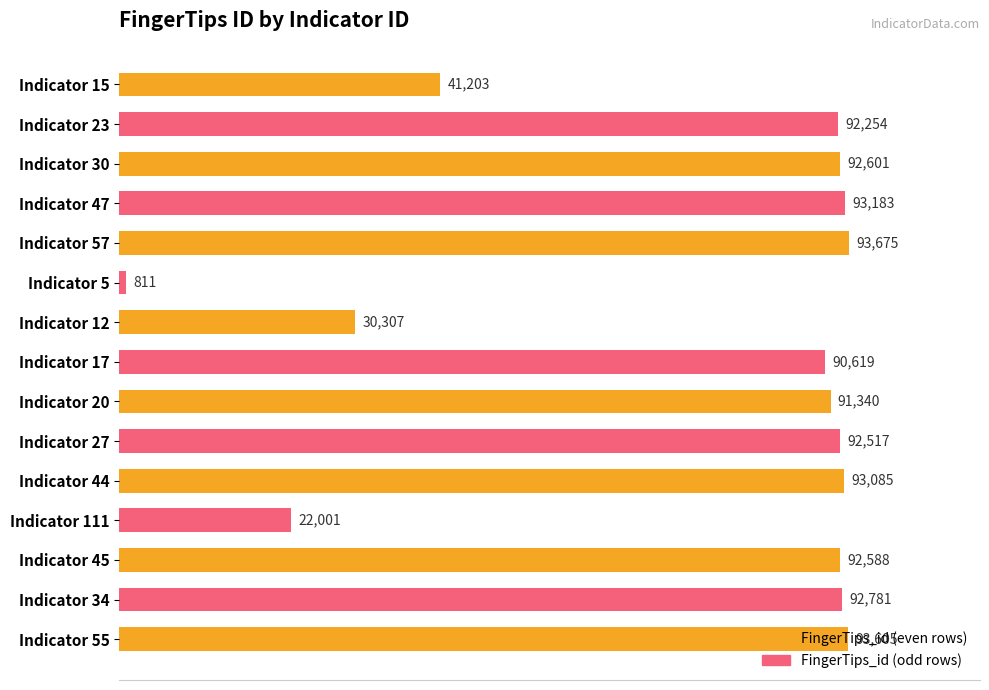

What is the label of the 4th bar from the left?

47